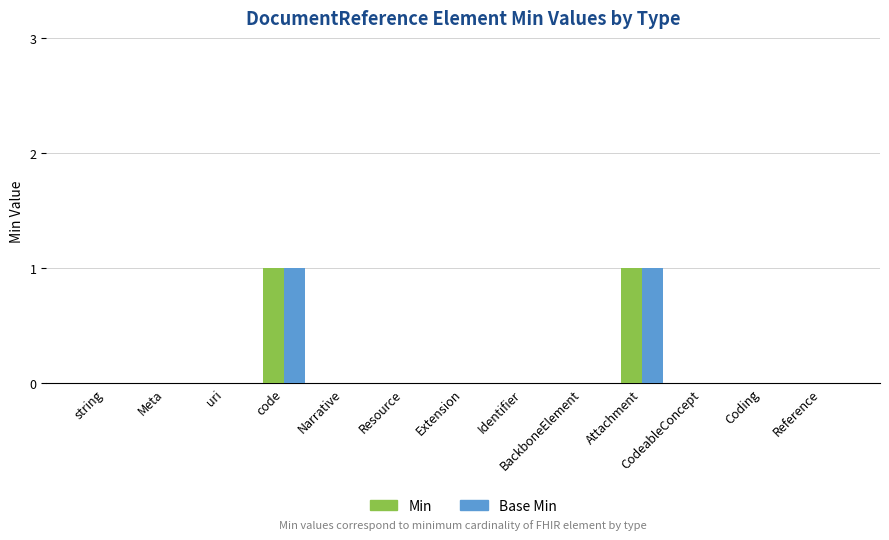

Are the bars horizontal?

No